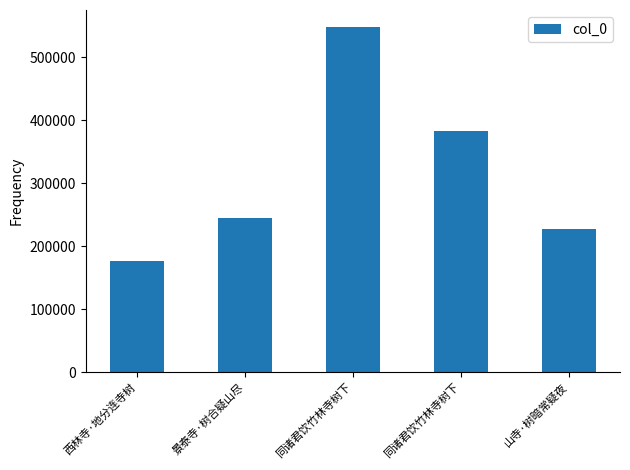

Rank the categories by value from lowest to highest.

西林寺·地分连寺树, 山寺·树暗常疑夜, 景泰寺·树合疑山尽, 同诸君饮竹林寺树下, 同诸君饮竹林寺树下